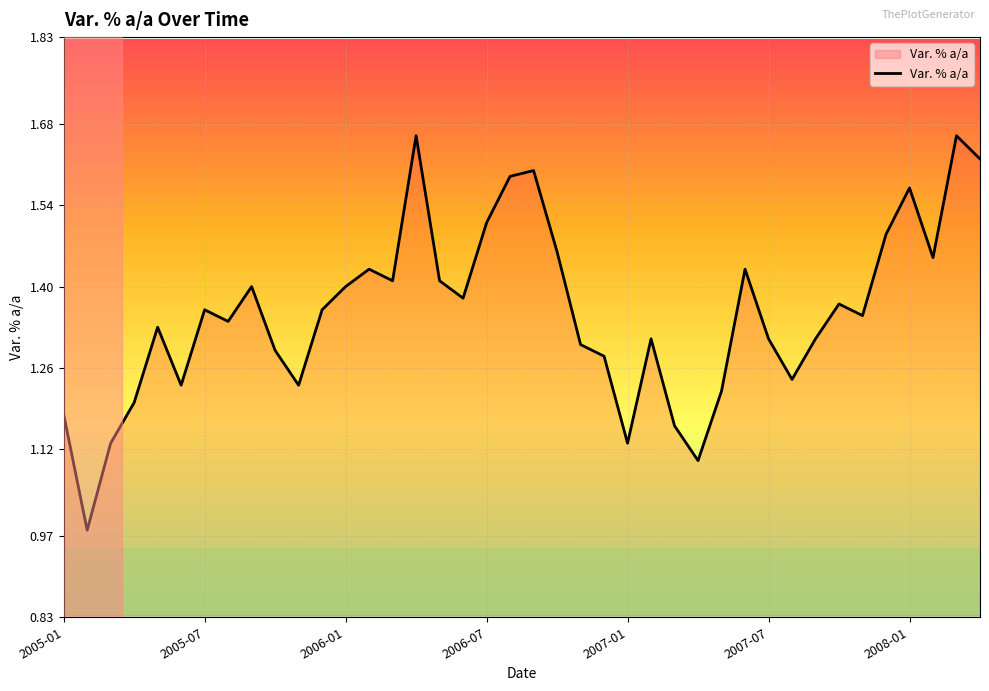

Where does the data first go above 1?

2005-01